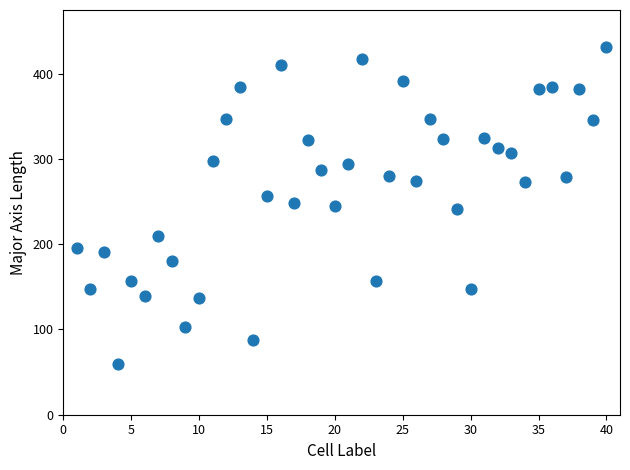

What is the range of Y values (max minus min)?

372.2